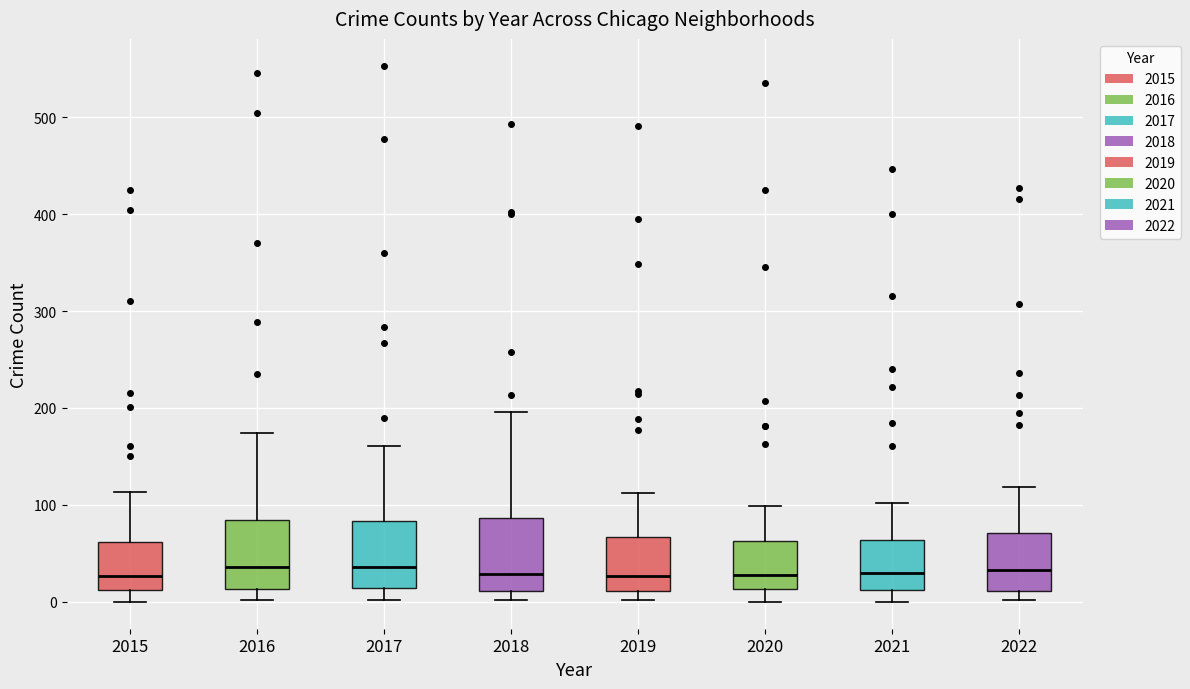

Reading left to right, read every box against the y-axis: the position of its median line, the range the box covers, and the ends of its whiskers. The values are not printed on the chart, so give them approximately, as read against the axis.

2015: median 30, box 10 to 60, whiskers 0 to 110
2016: median 40, box 10 to 80, whiskers 0 to 170
2017: median 40, box 10 to 80, whiskers 0 to 160
2018: median 30, box 10 to 90, whiskers 0 to 200
2019: median 30, box 10 to 70, whiskers 0 to 110
2020: median 30, box 10 to 60, whiskers 0 to 100
2021: median 30, box 10 to 60, whiskers 0 to 100
2022: median 30, box 10 to 70, whiskers 0 to 120